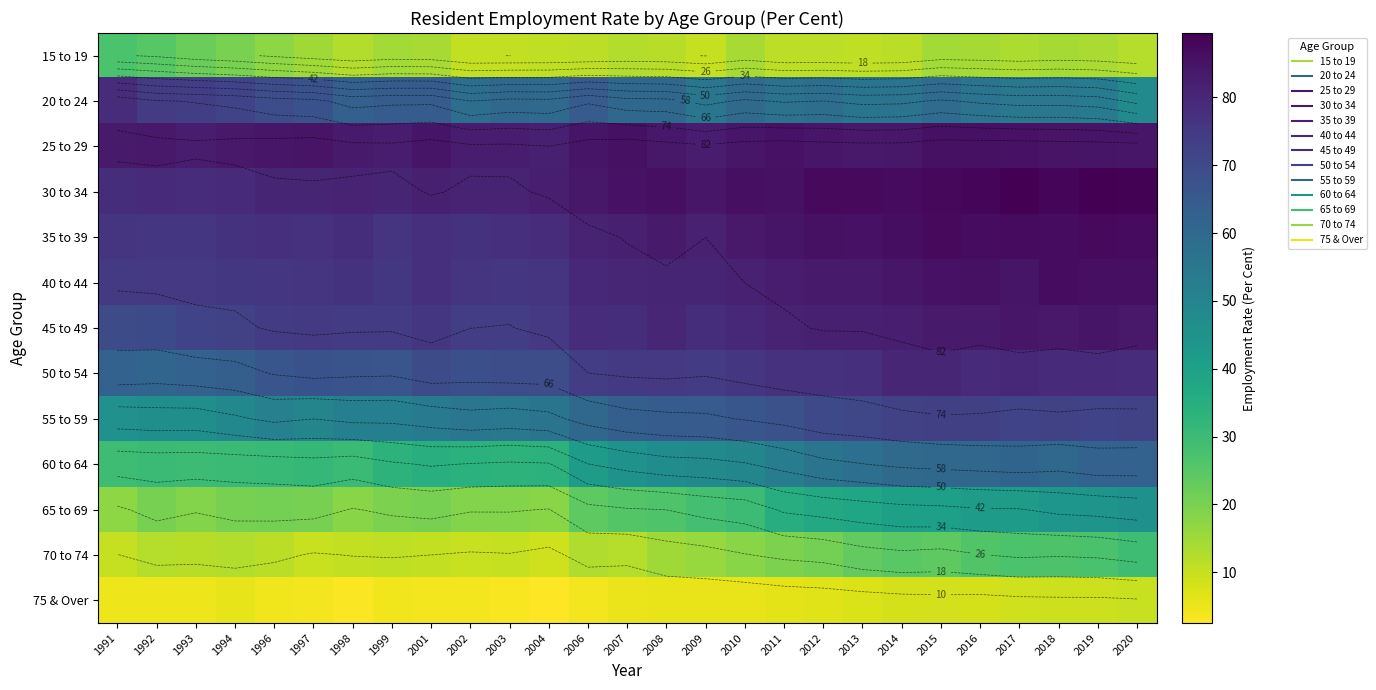

What is the minimum value shown in the chart?

2.5